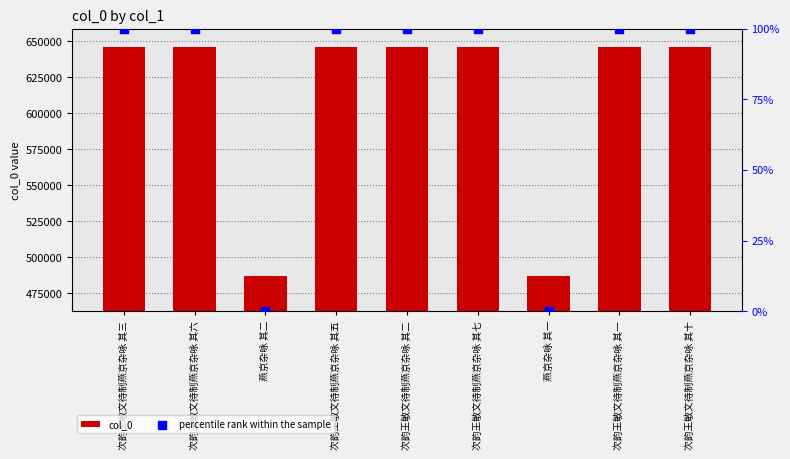

At how many categories does at least one series exceed 361648?

9